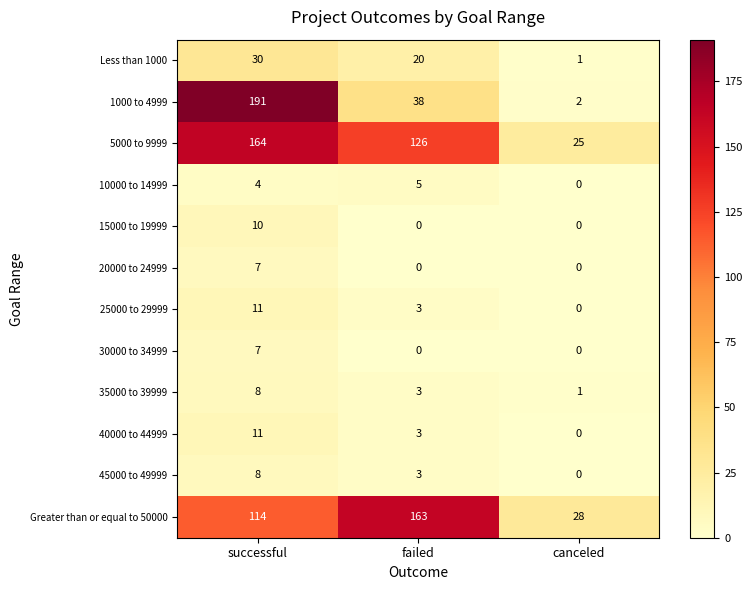

At which label is 35000 to 39999 closest to 4?

failed